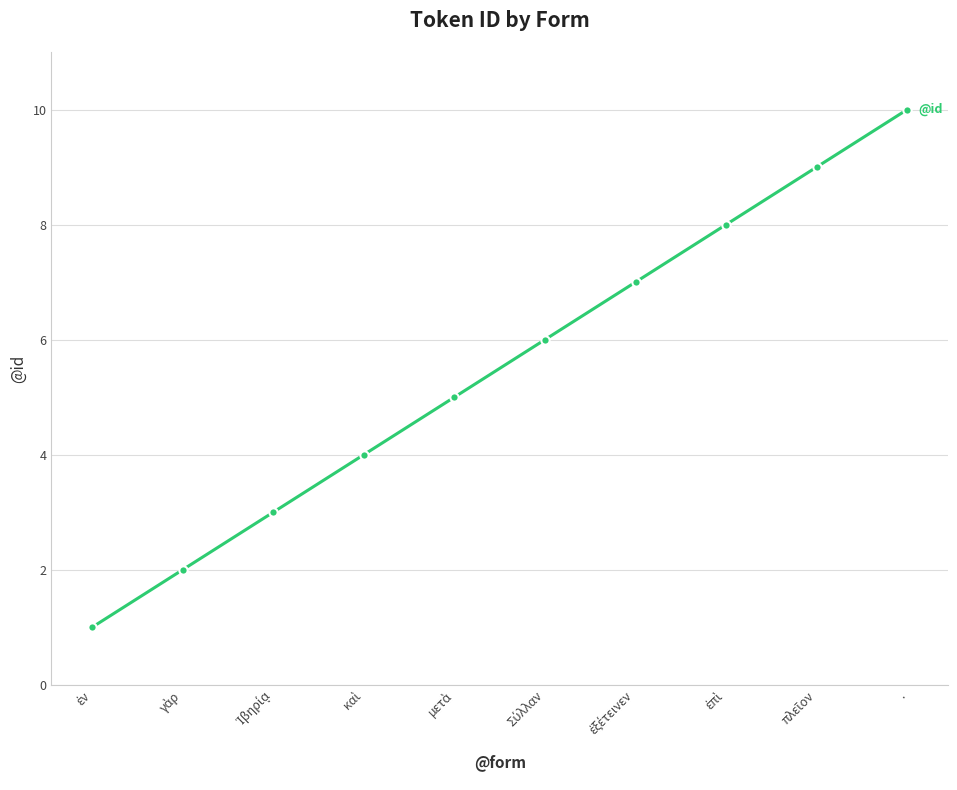

What is the label of the 10th point from the left?

.